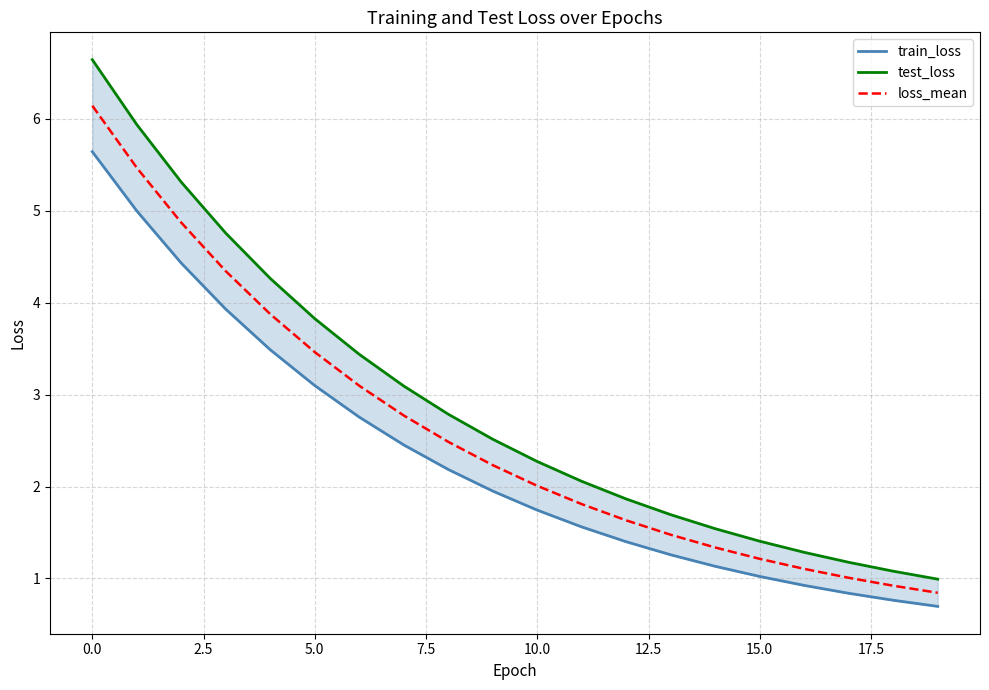

List the series in order of their overall mean, highest first.

test_loss, loss_mean, train_loss